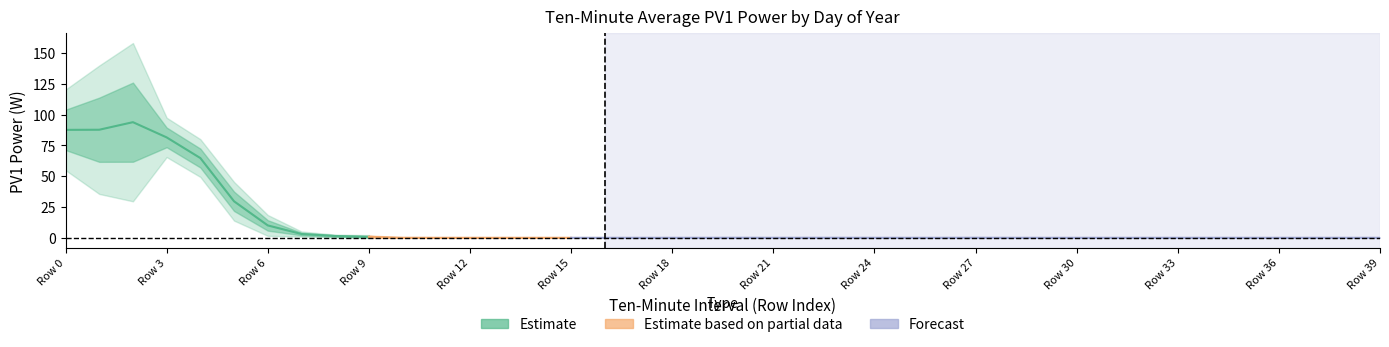

What is the maximum value shown in the chart?

157.2